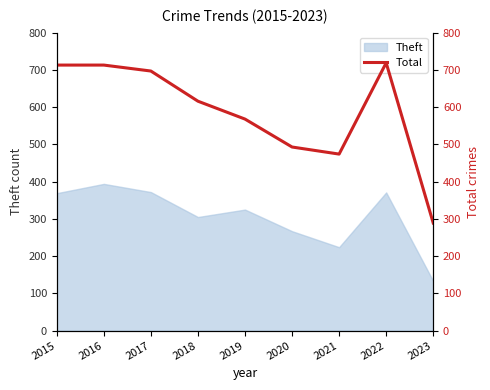

True or false: the data shows 719 at 2022.

True